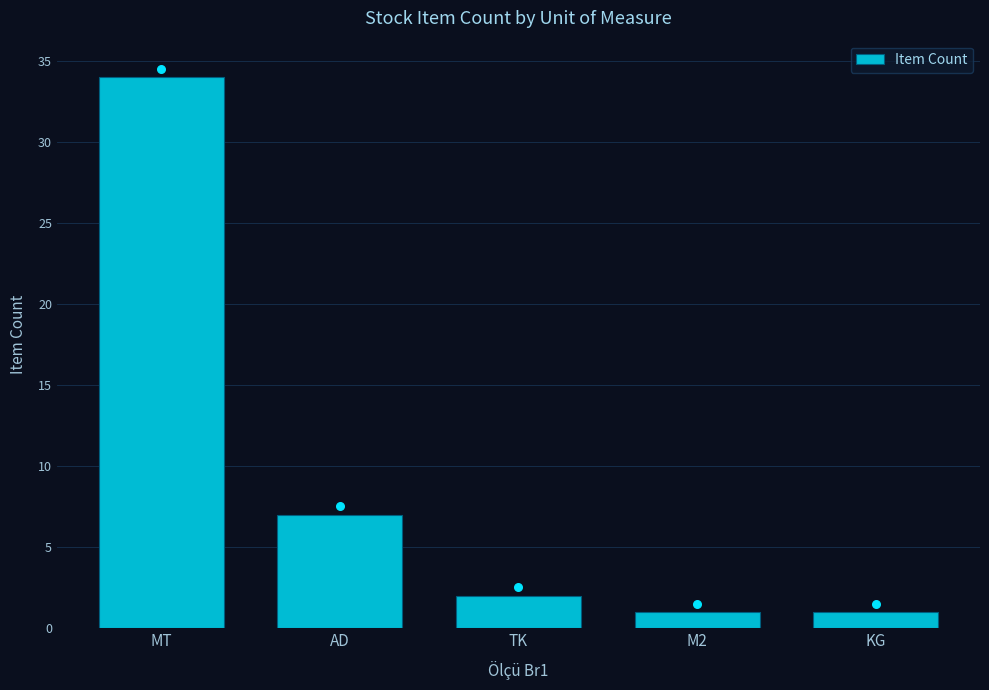

Which has a higher value, AD or KG?

AD